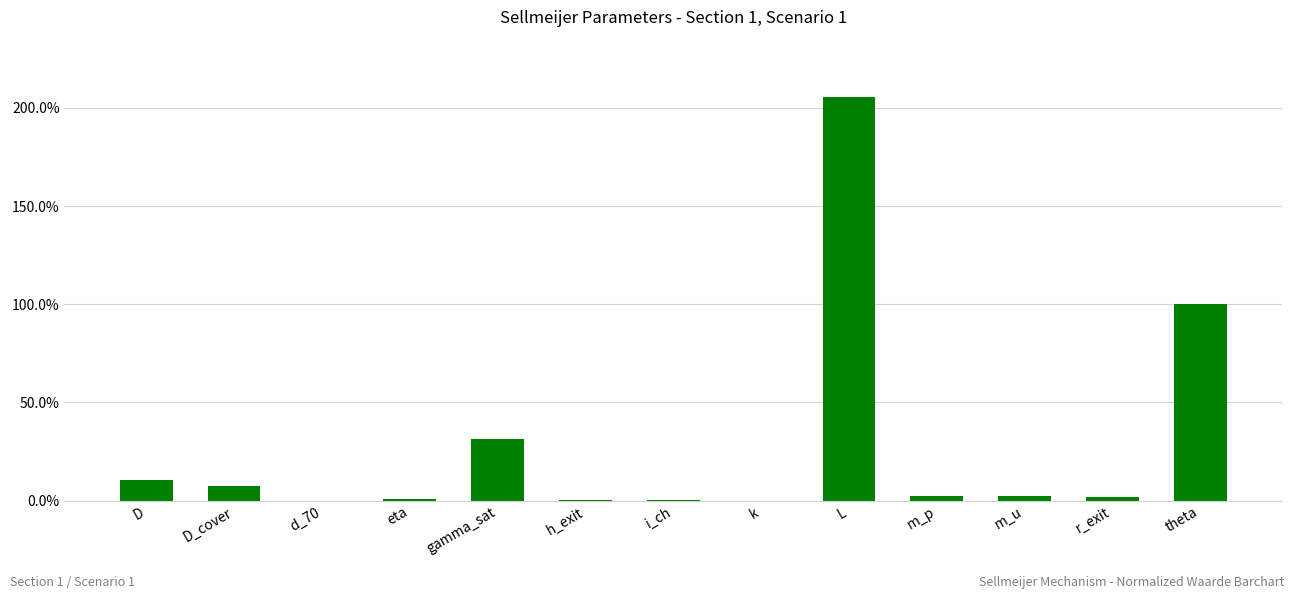

Reading left to right, transcribe all the data shown in this chart.

0.1	0.1	0.0	0.0	0.3	0.0	0.0	0.0	2.1	0.0	0.0	0.0	1.0